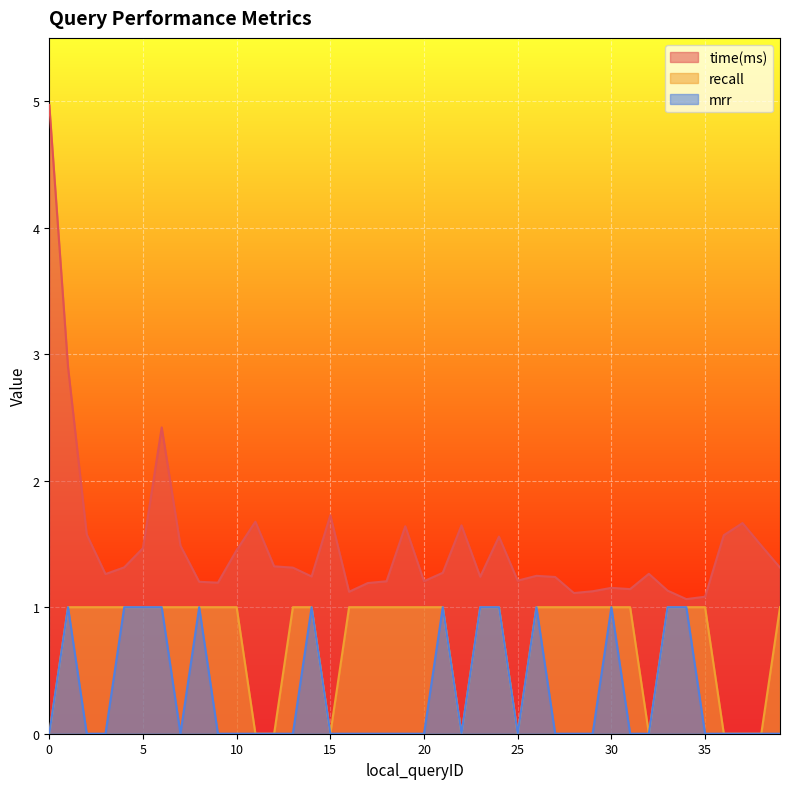

Rank the series by their average value, from highest to lowest.

time(ms), recall, mrr